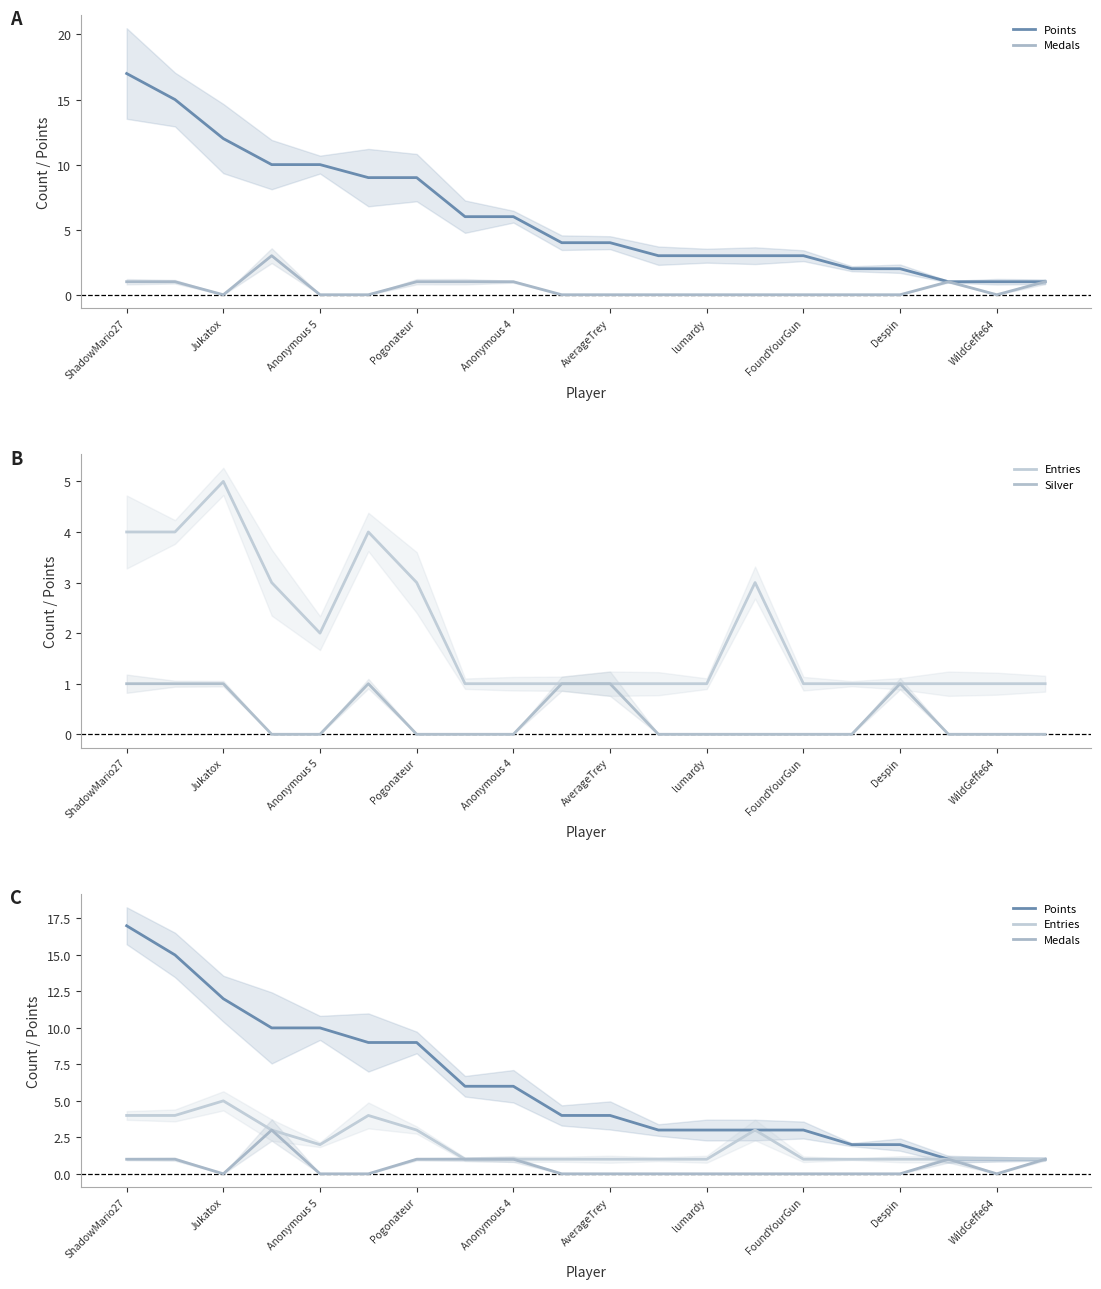

At which category is the sum across all series the highest?

ShadowMario27